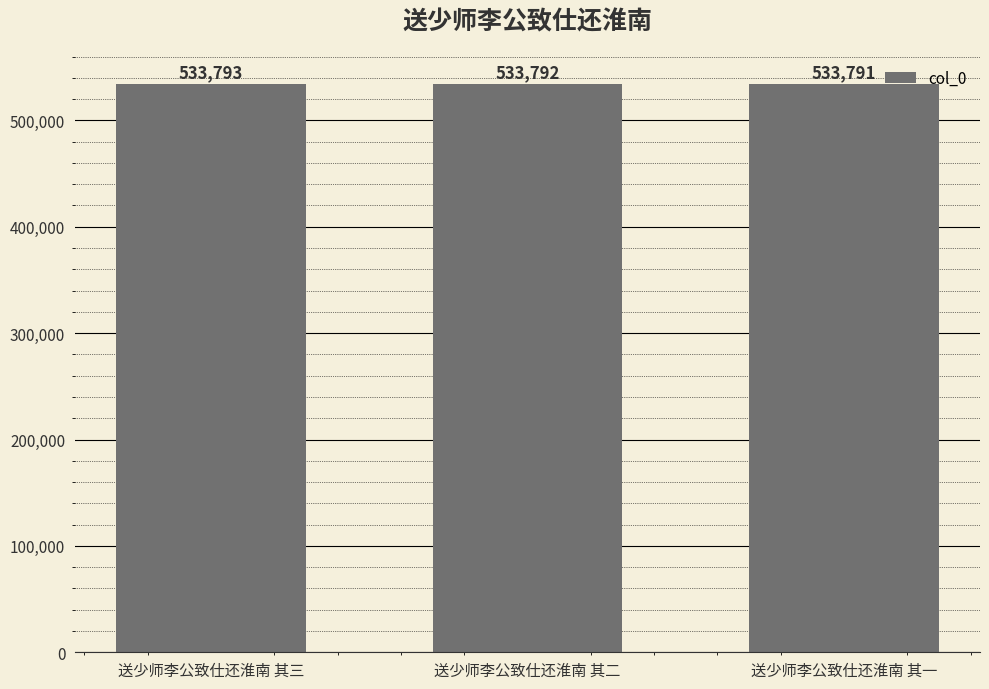

How many data points are less than 533792?

1